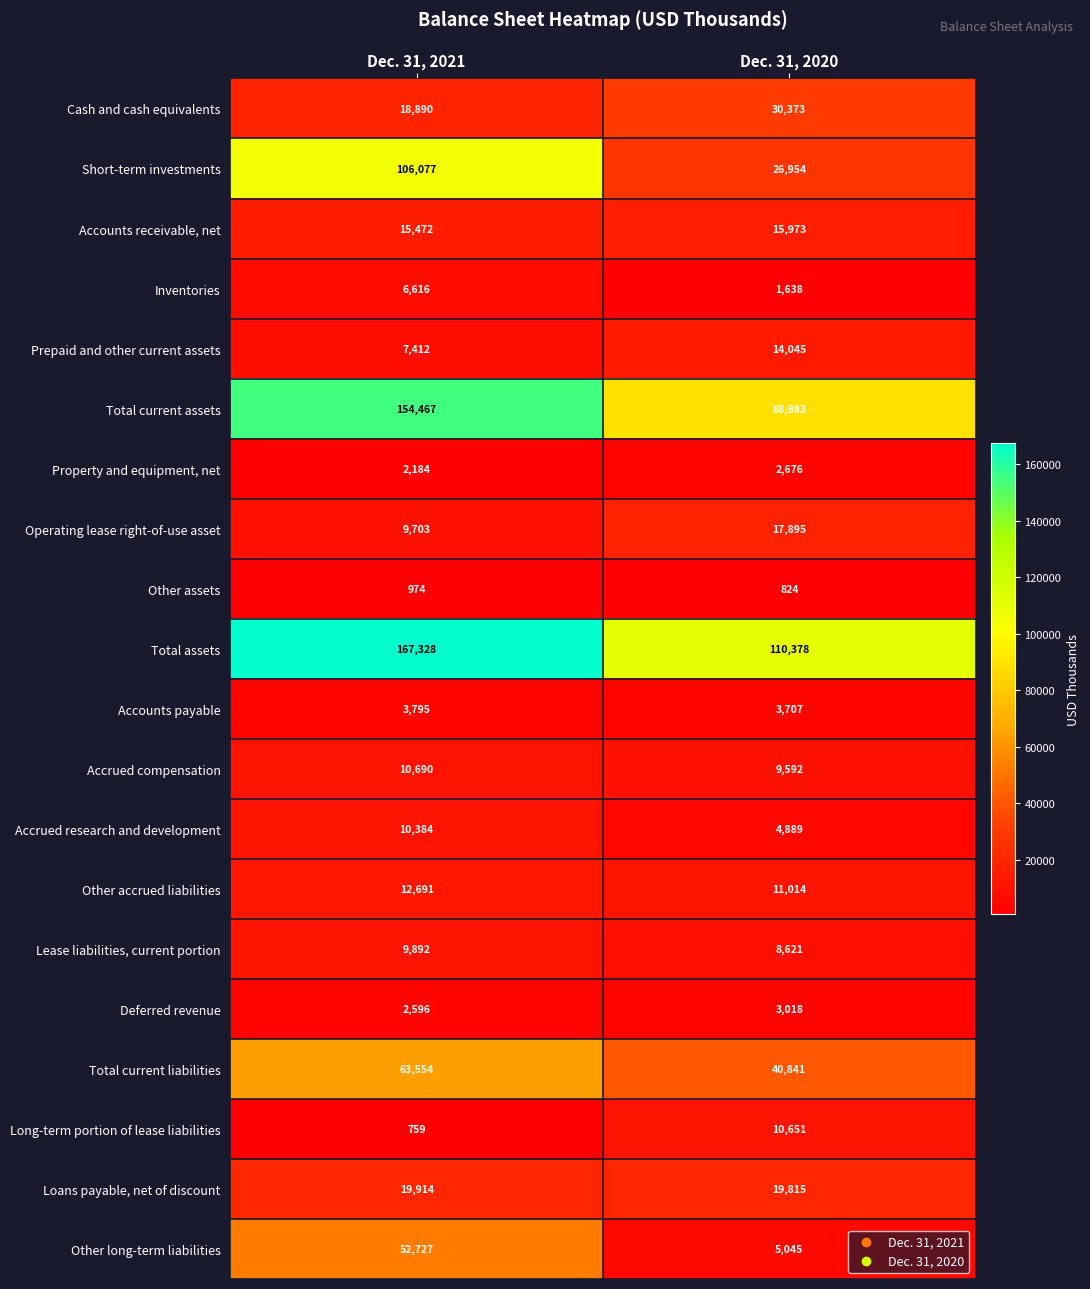

Is the value of Prepaid and other current assets at Dec. 31, 2021 greater than the value of Accounts receivable, net at Dec. 31, 2020?

No